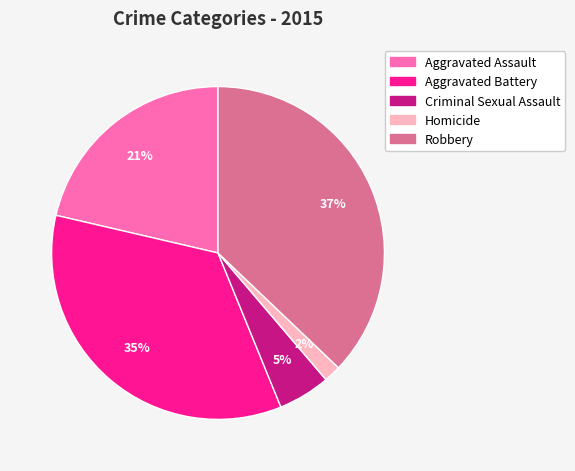

How many slices are in this pie chart?

5